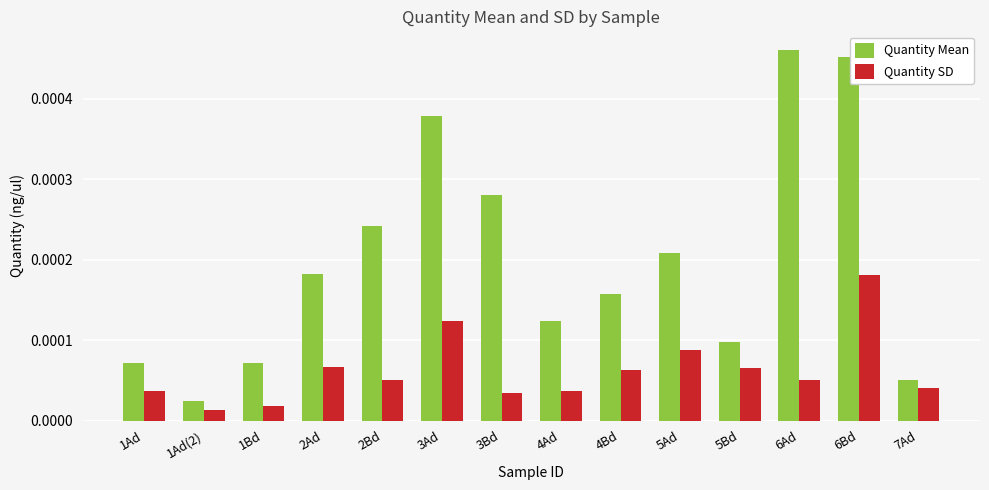

What is the label of the 9th bar from the right?

3Ad